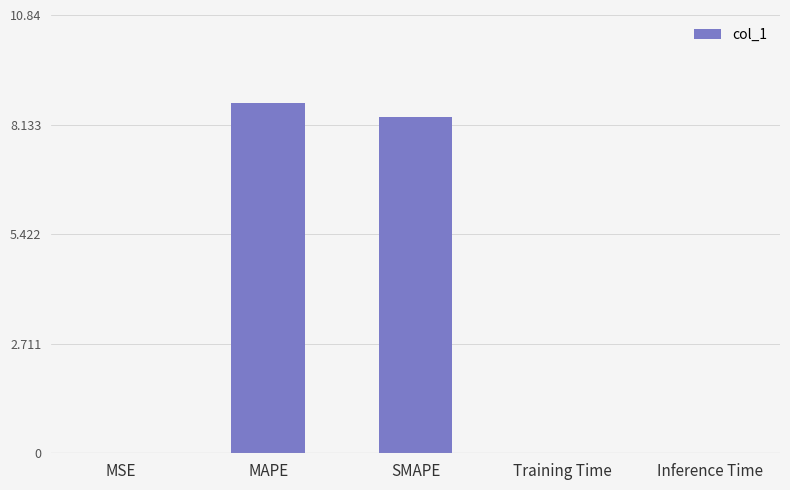

Which label corresponds to the largest value in the chart?

MAPE